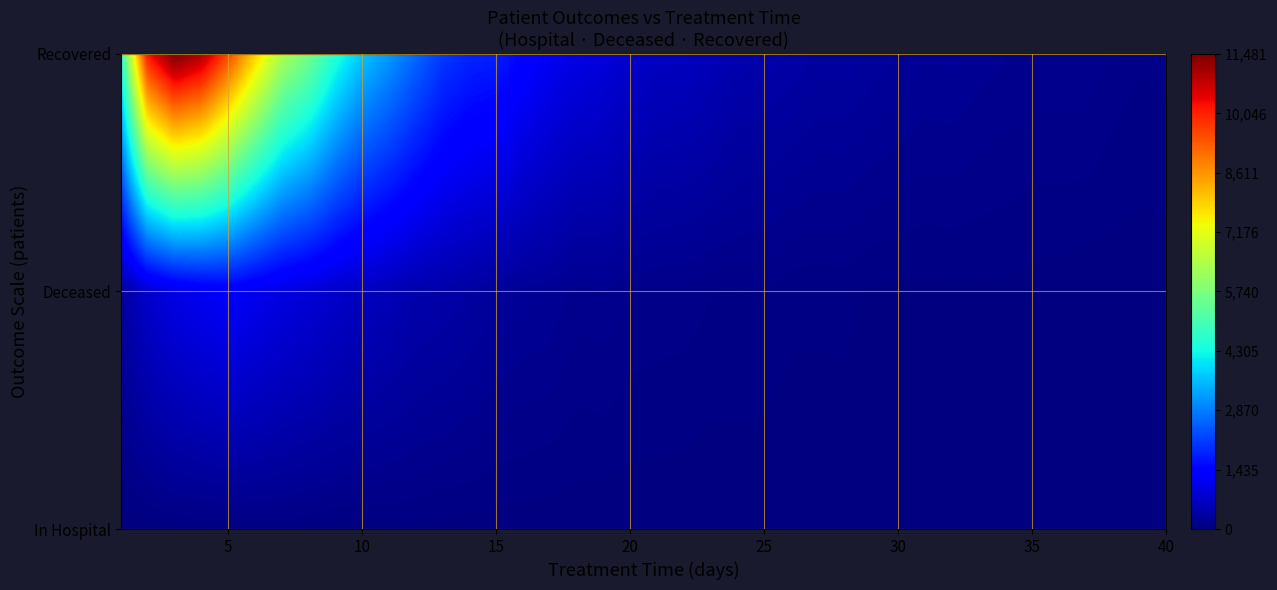

At how many categories does at least one series exceed 10452?

2